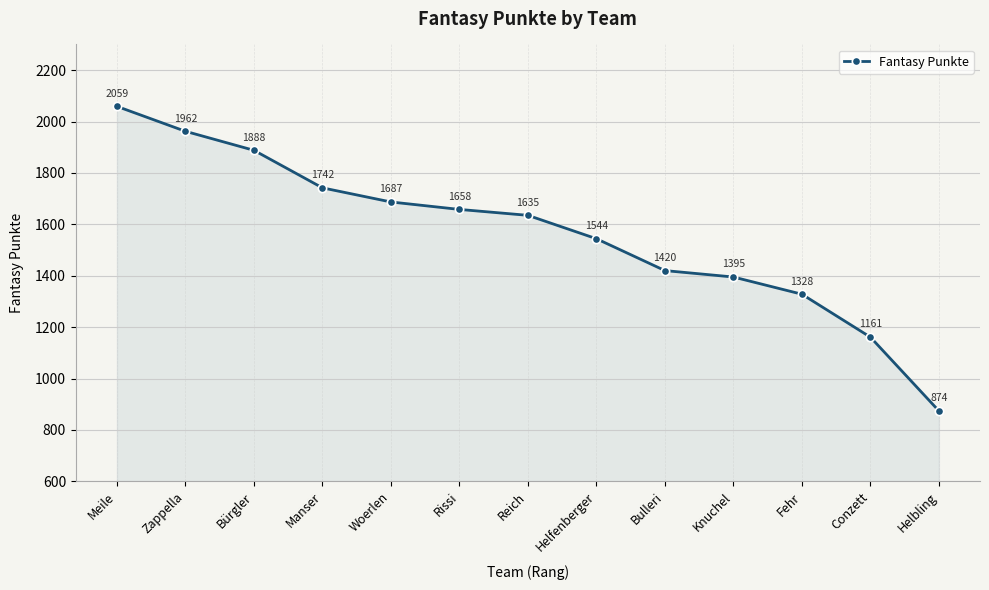

What is the greatest value displayed?

2059